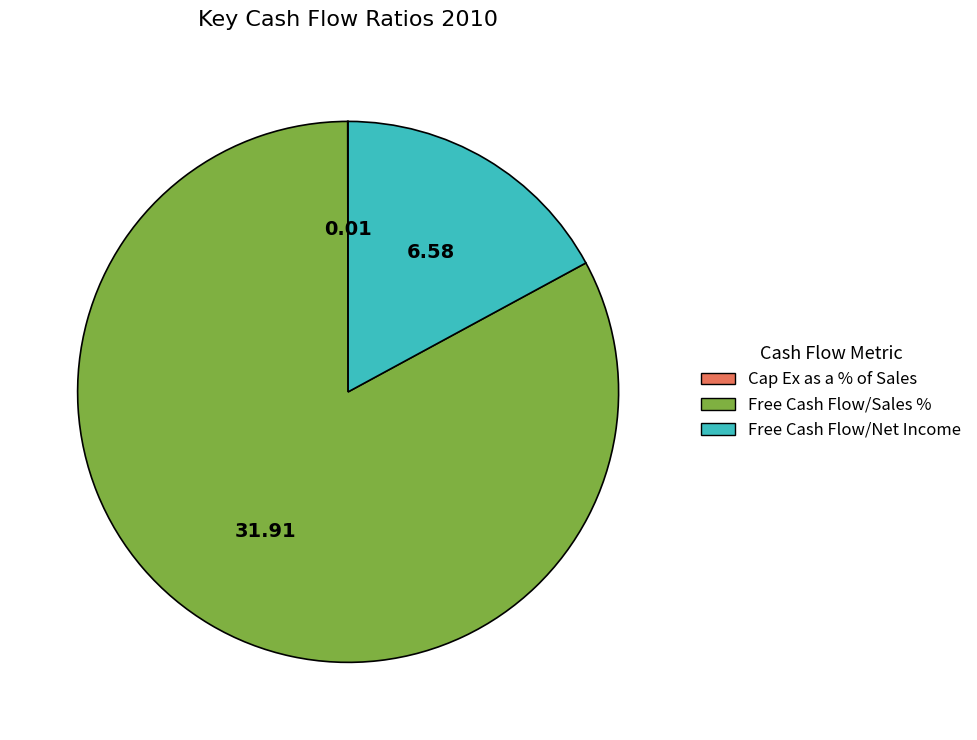

Is there a majority slice in this chart?

Yes